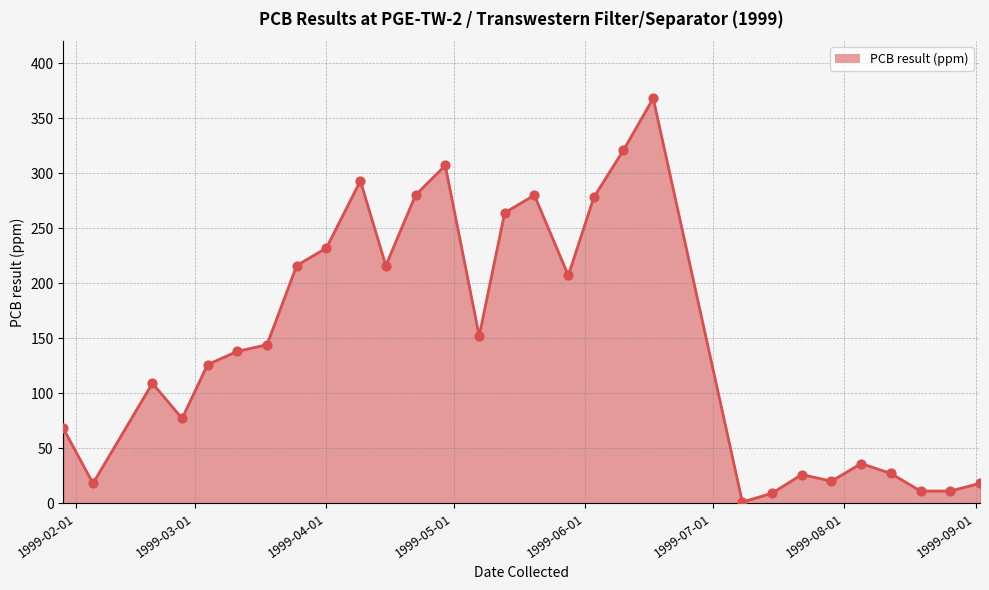

What is the greatest value displayed?

368